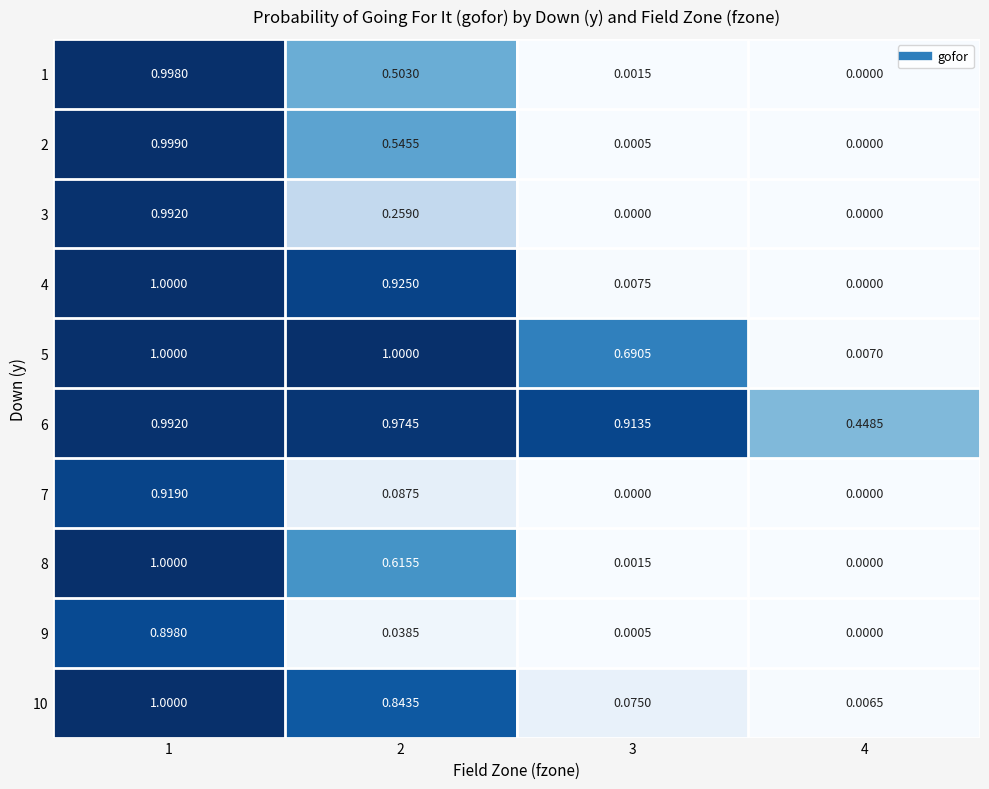

Is the value of 2 at 1 greater than the value of 1 at 2?

Yes